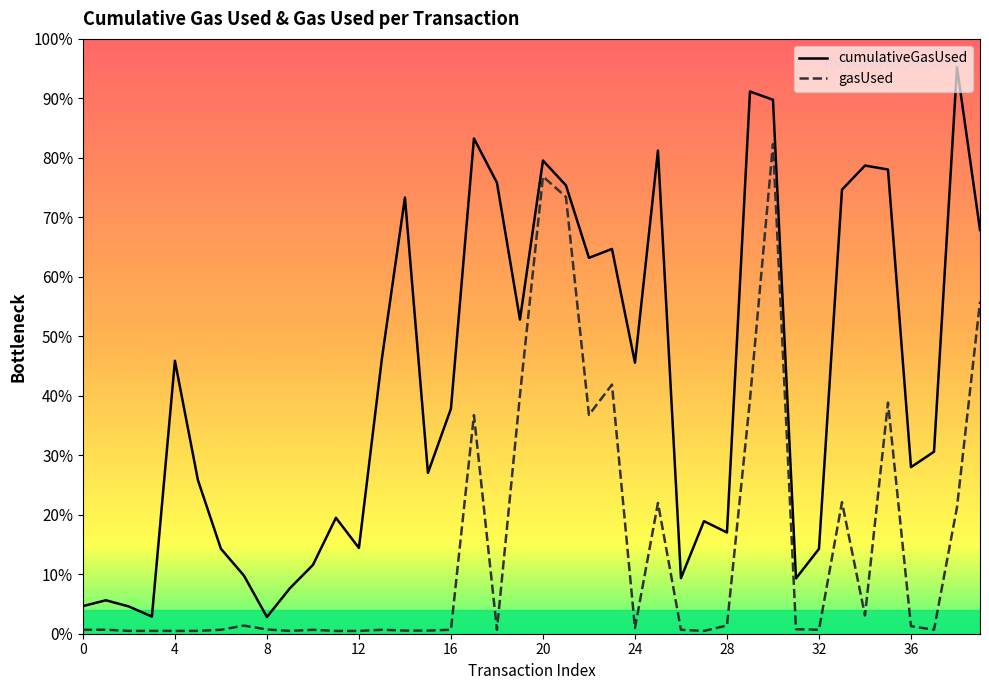

True or false: cumulativeGasUsed and gasUsed cross at least once.

False